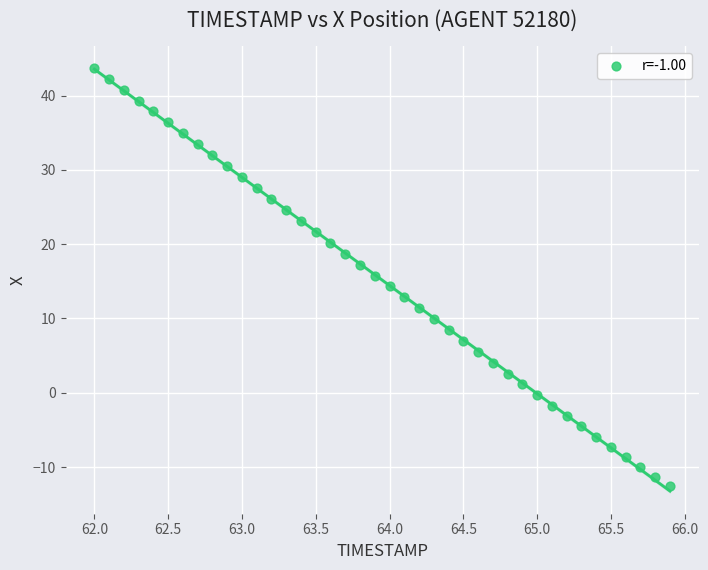

What is the range of X values (max minus min)?

3.9